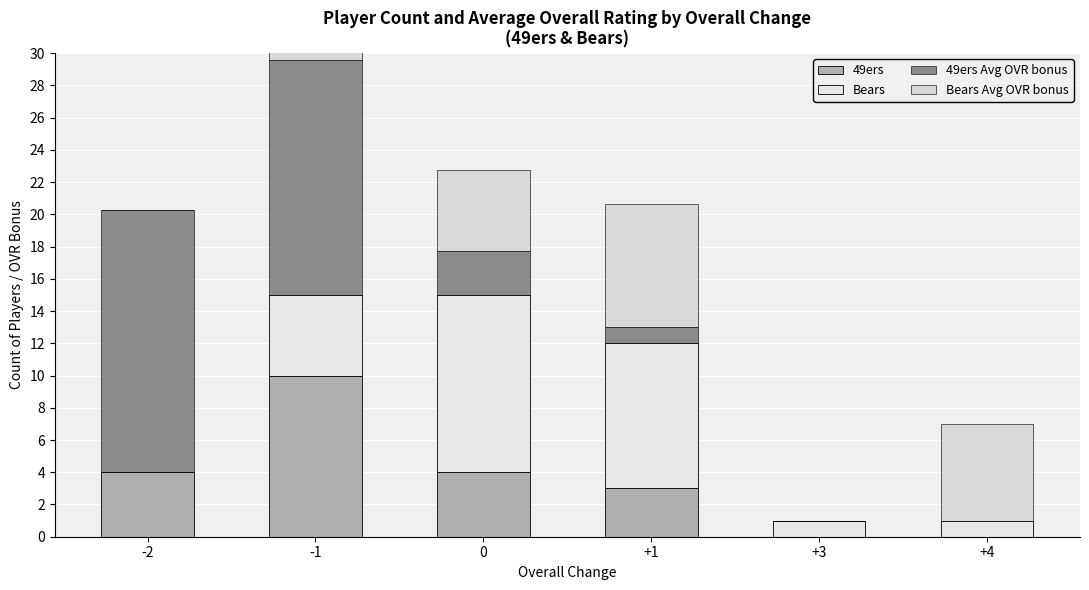

True or false: Bears has a value of 7.8 at -1.

False